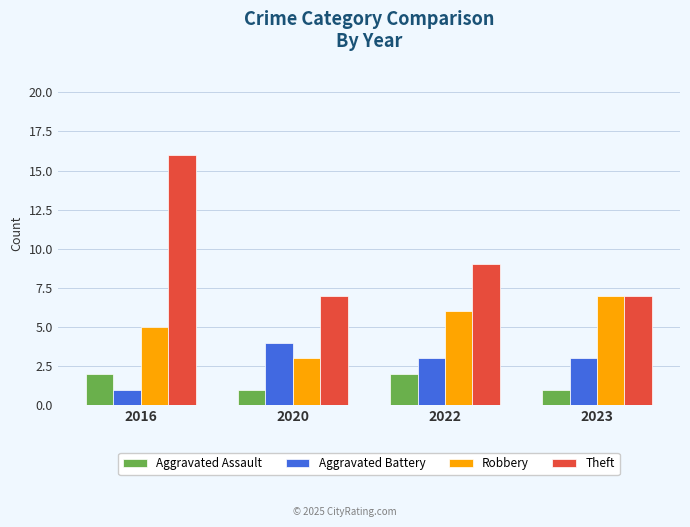

Which series has the largest total across all categories?

Theft